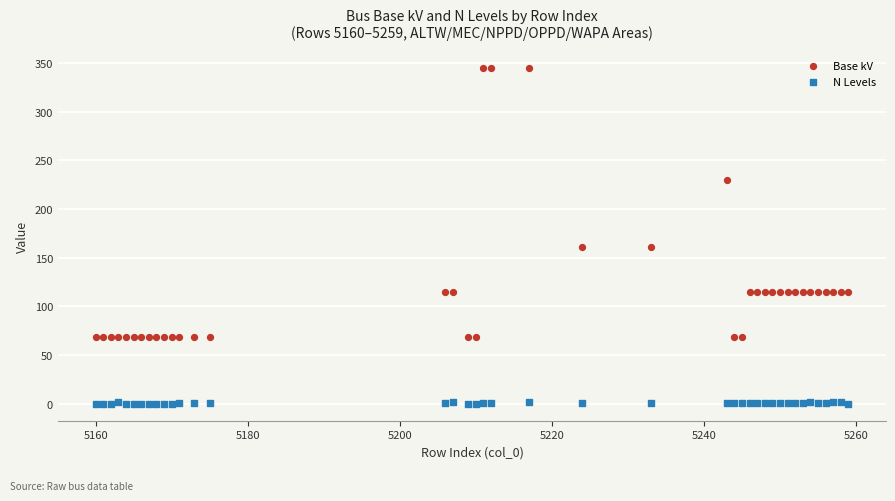

Which series has the largest Y range (max minus min)?

Base kV